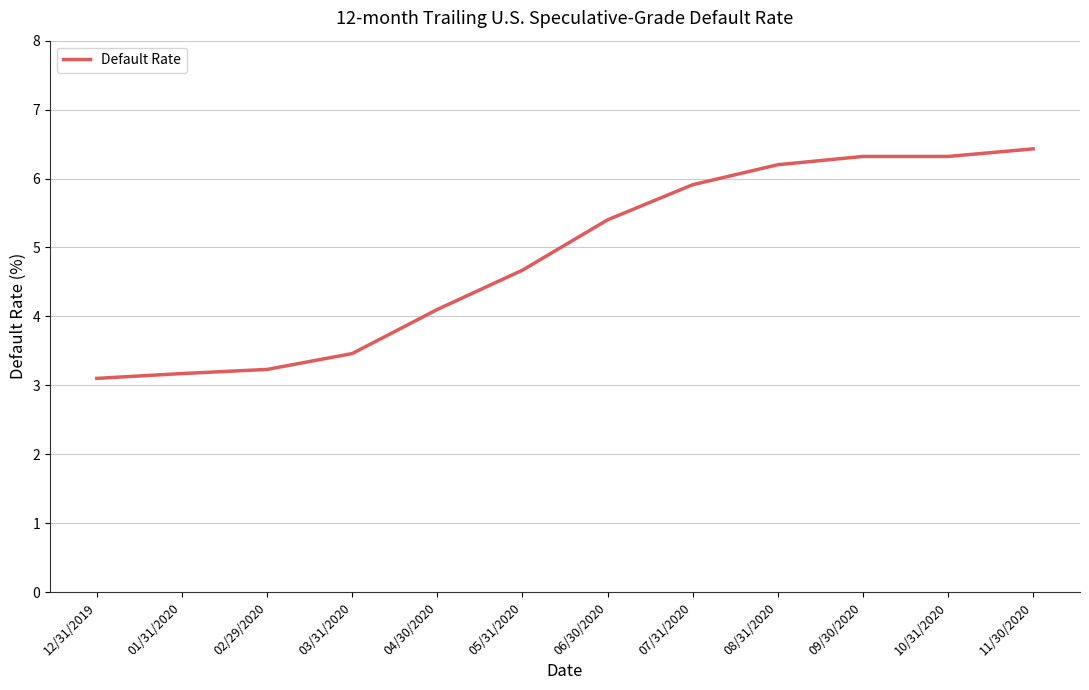

What is the change in value from 03/31/2020 to 09/30/2020?

+2.9